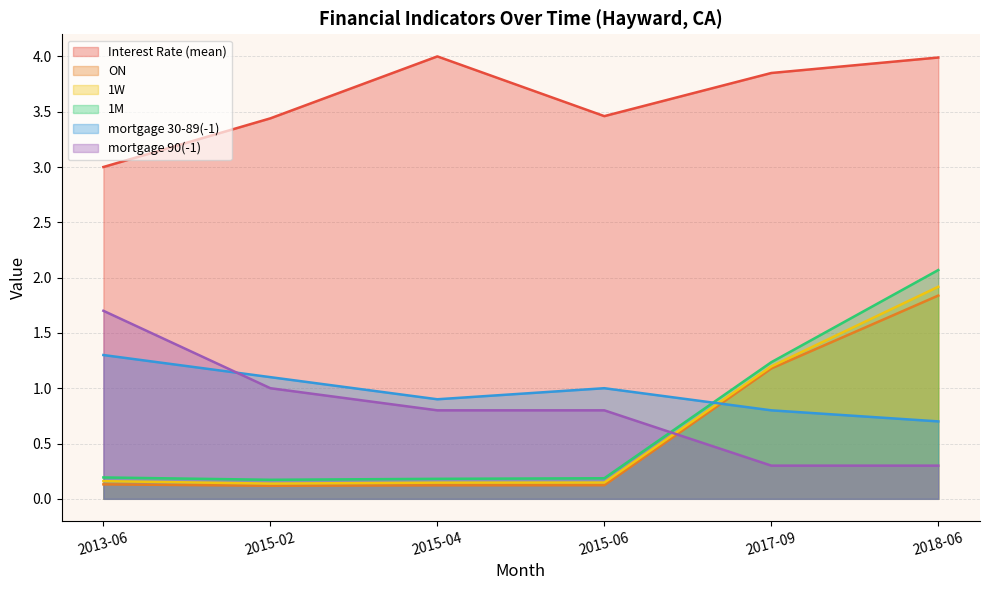

How many distinct data groups are displayed?

6